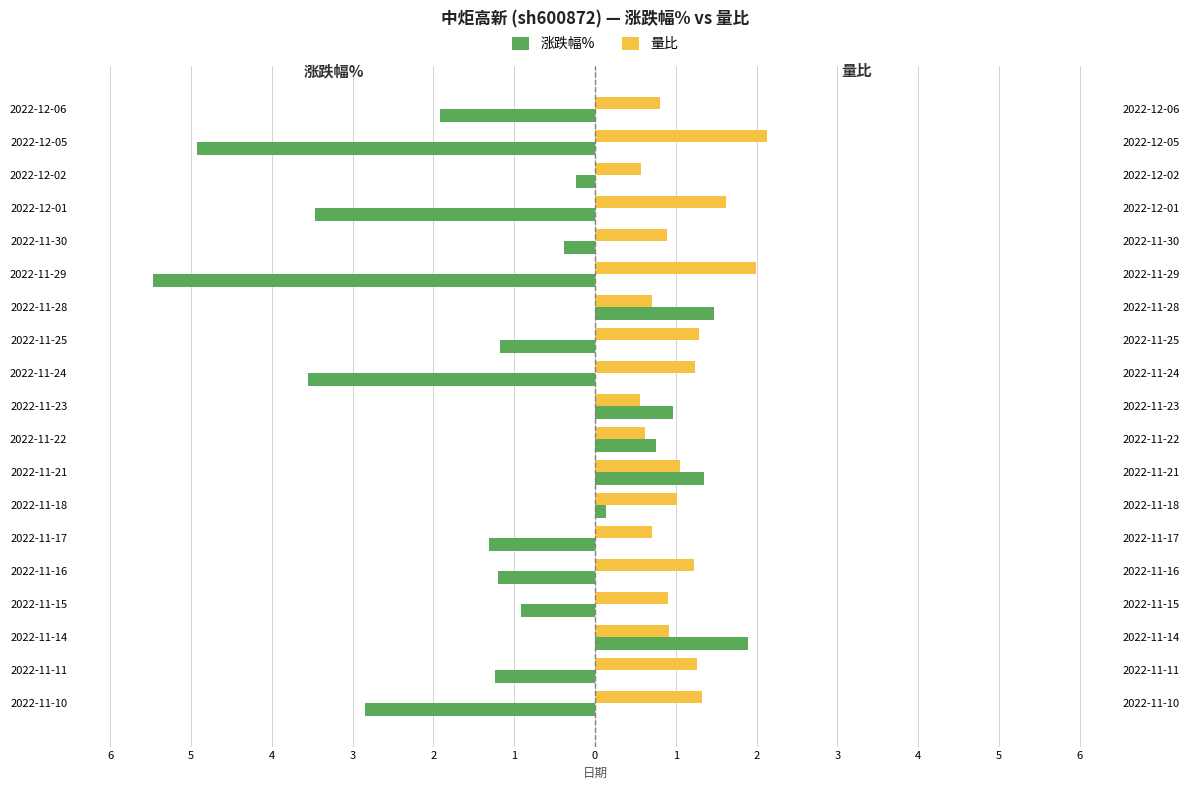

What is the maximum value shown in the chart?

2.1